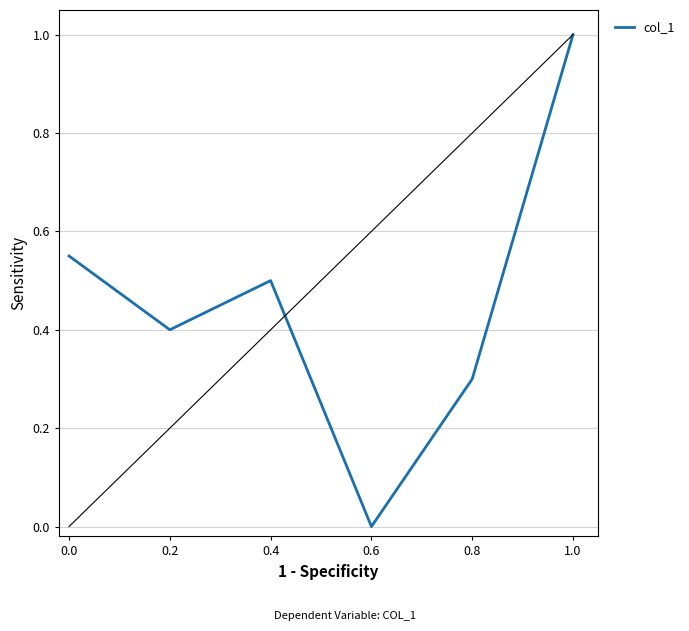

What is the difference between the values at 0.8 and 0.2?

0.1